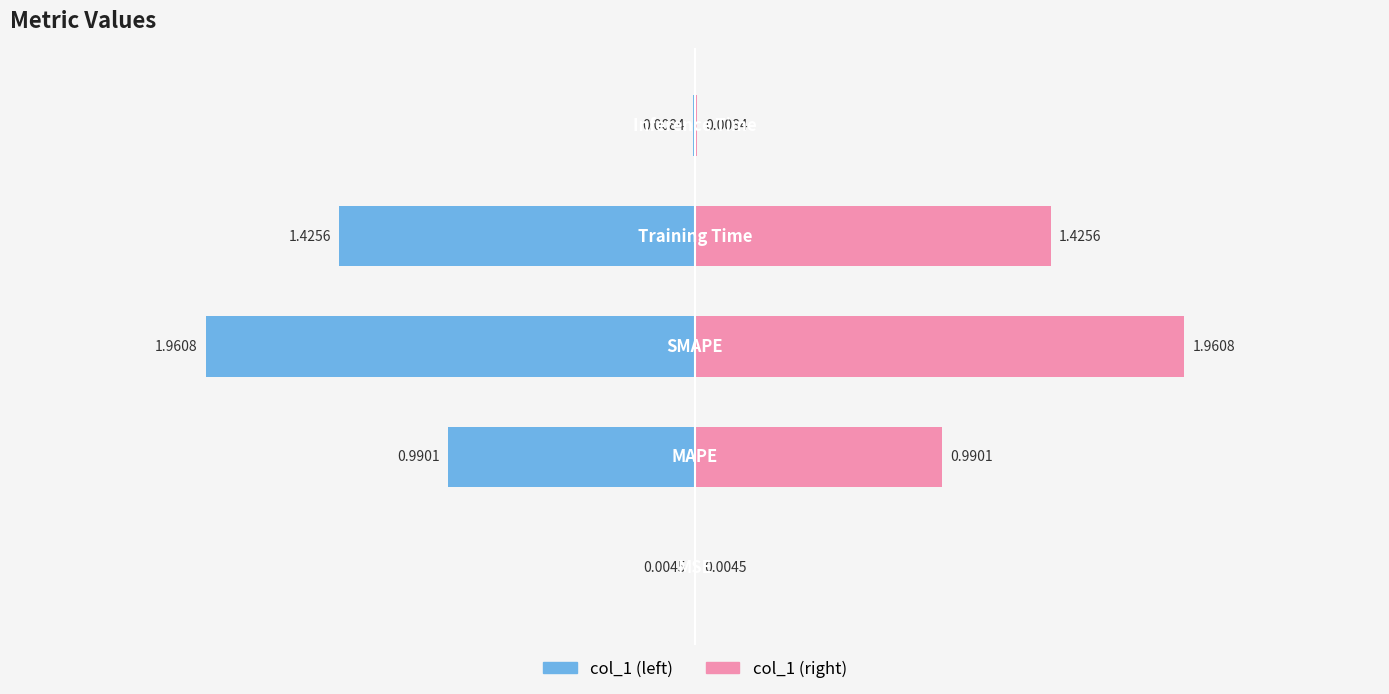

What is the sum of all values?

4.4